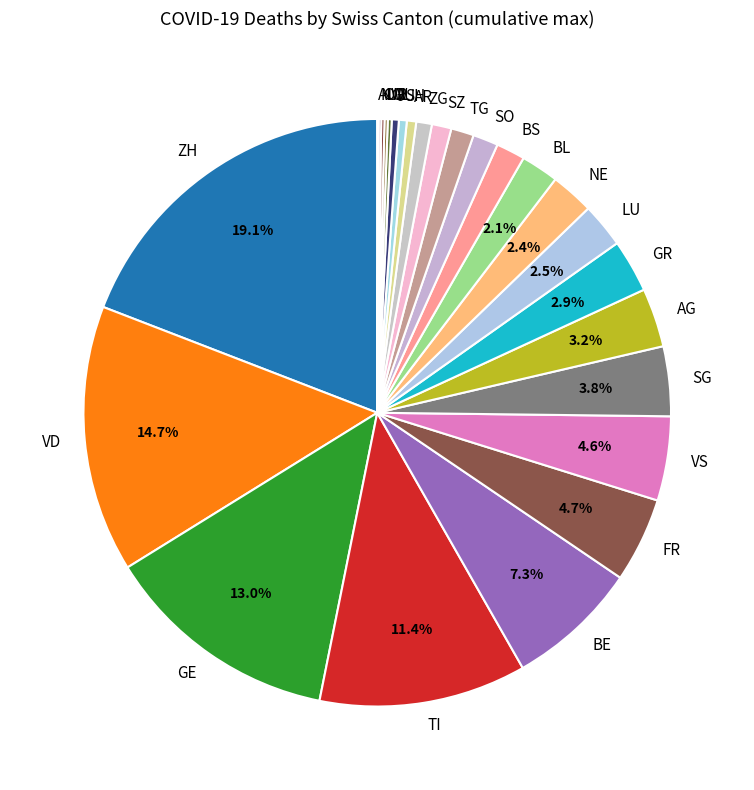

Which category has the biggest portion of the pie?

ZH